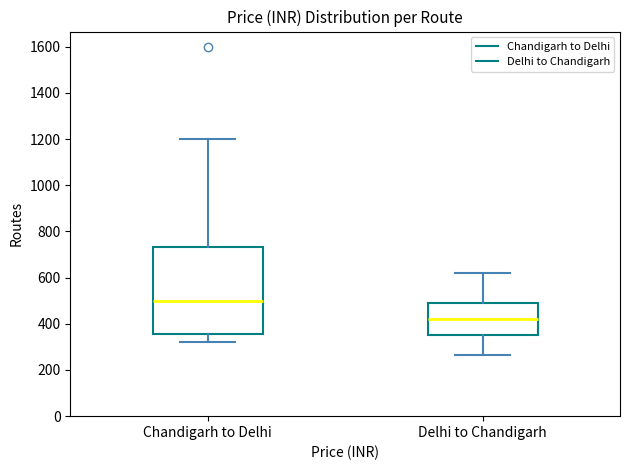

Comparing the boxes themselves (not the whiskers), which one is the tallest?

Chandigarh to Delhi